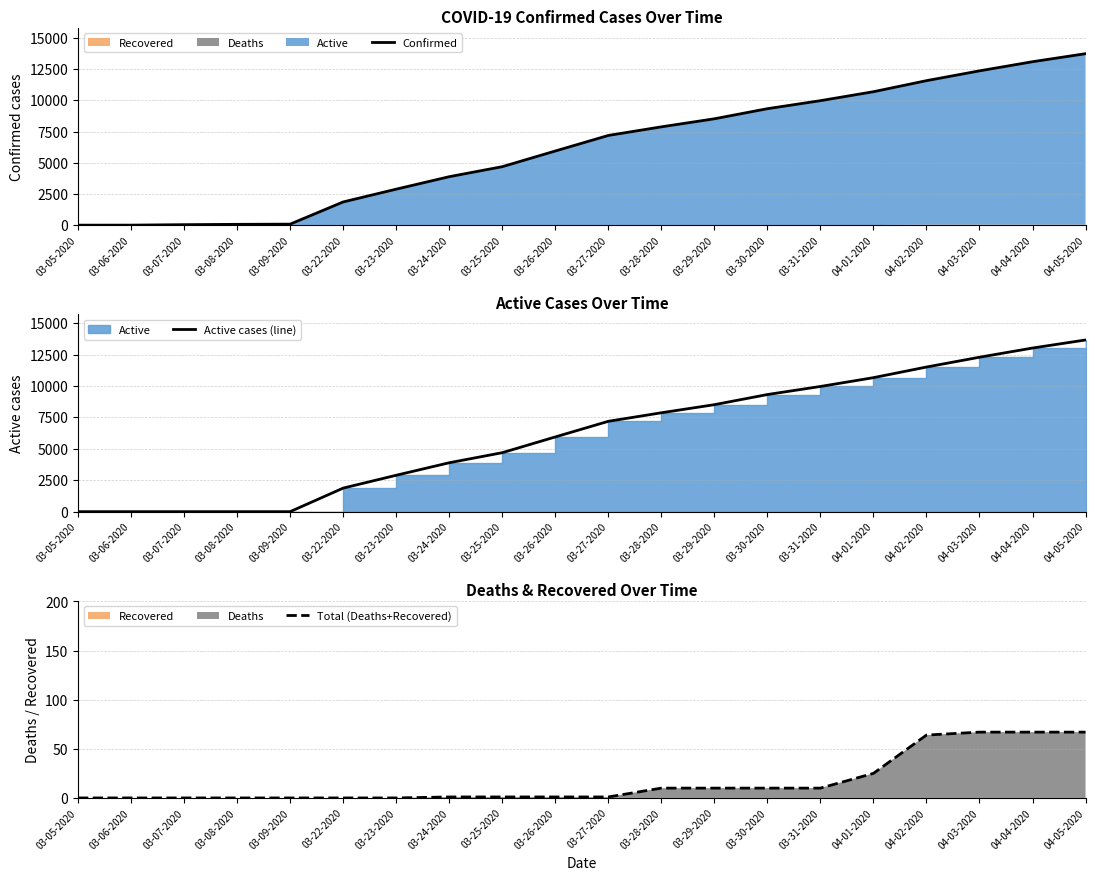

Between 03-27-2020 and 04-05-2020, which series saw the biggest shift?

Confirmed